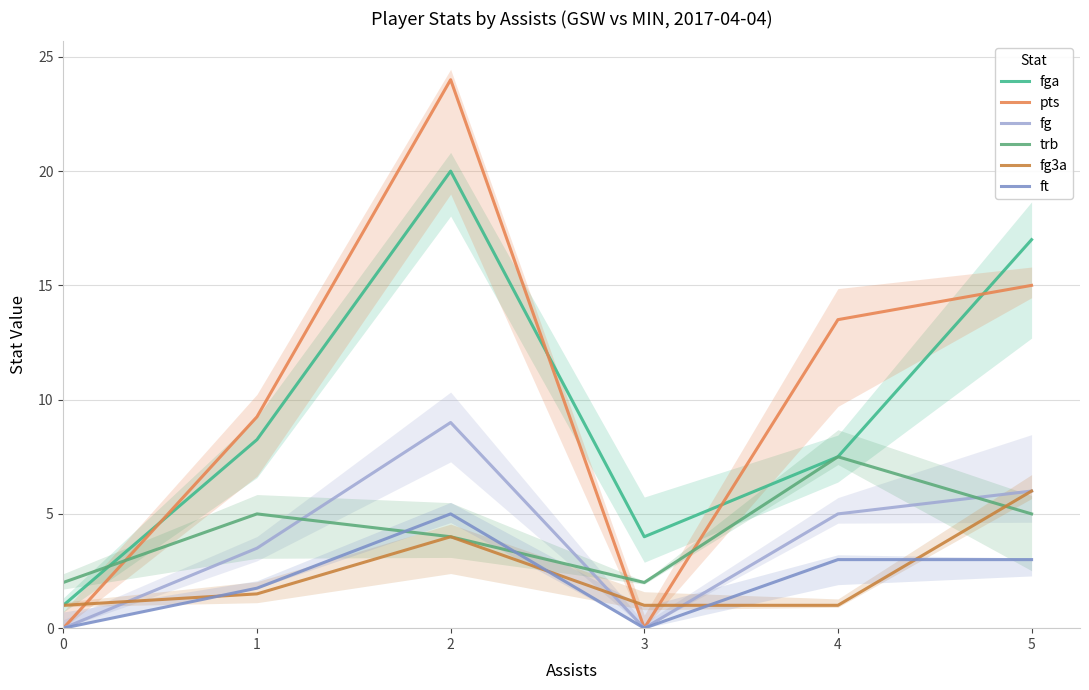

How many times do fg and trb cross each other?

3